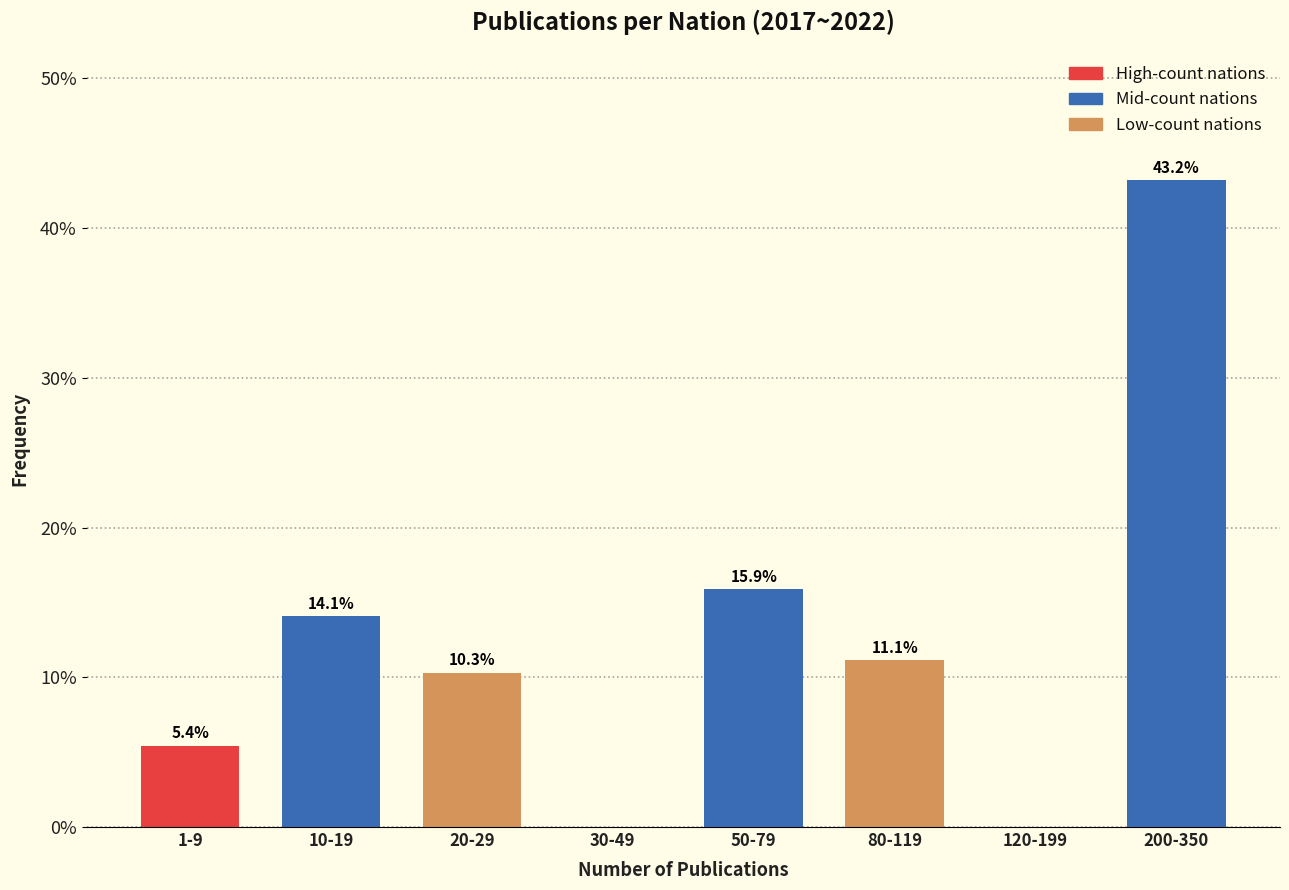

Reading right to left, transcribe all the data shown in this chart.

200-350=43.2	120-199=0.0	80-119=11.1	50-79=15.9	30-49=0.0	20-29=10.3	10-19=14.1	1-9=5.4